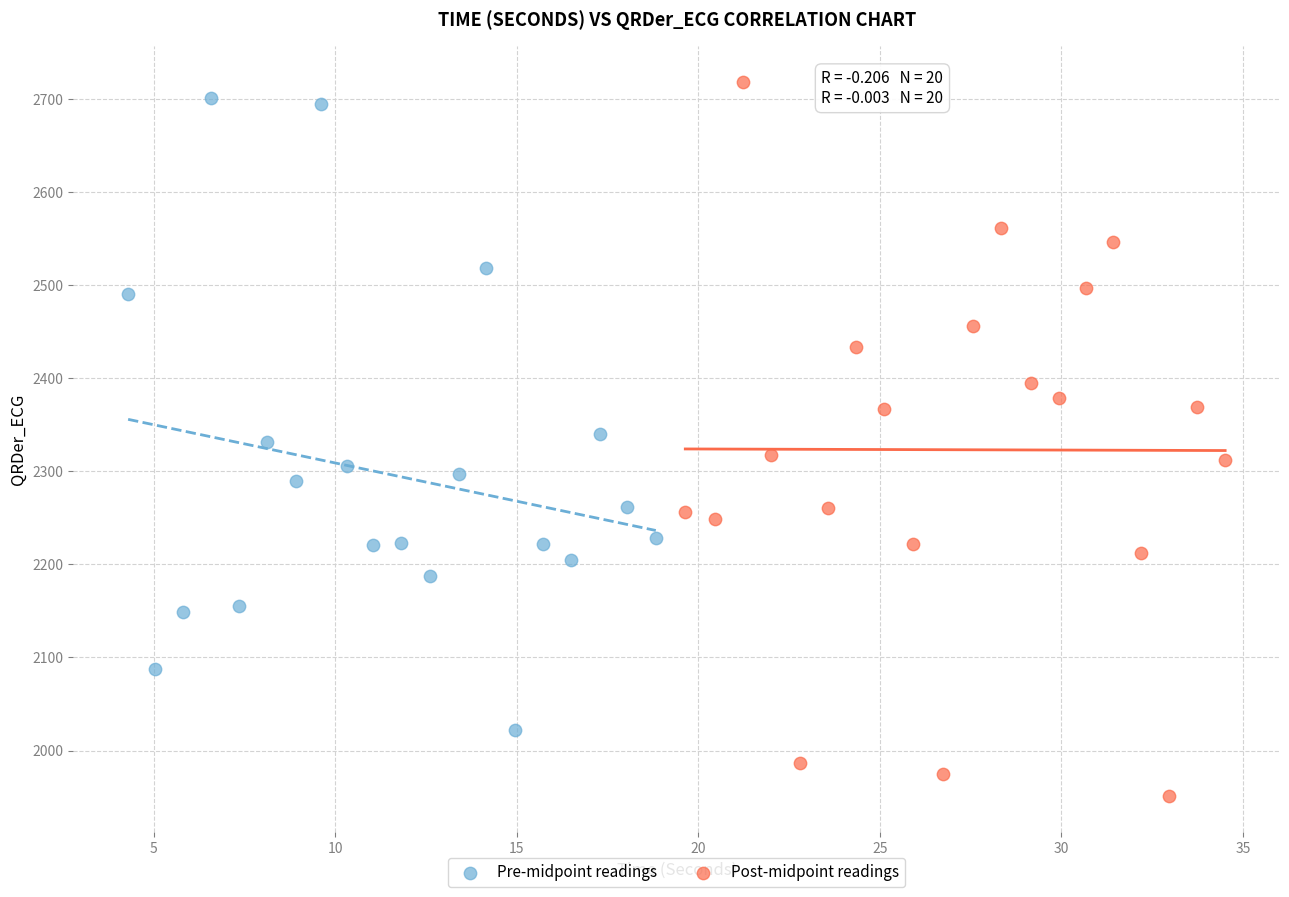

Which series contains the highest Y value?

Post-midpoint readings